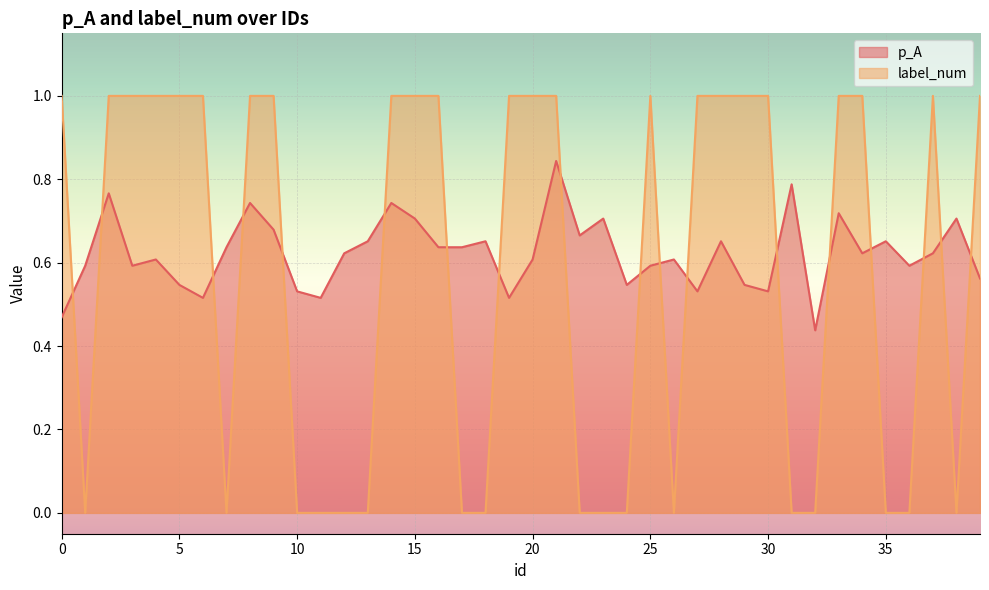

In label_num, how many points are lower than both neighbors (excluding endpoints)?

4